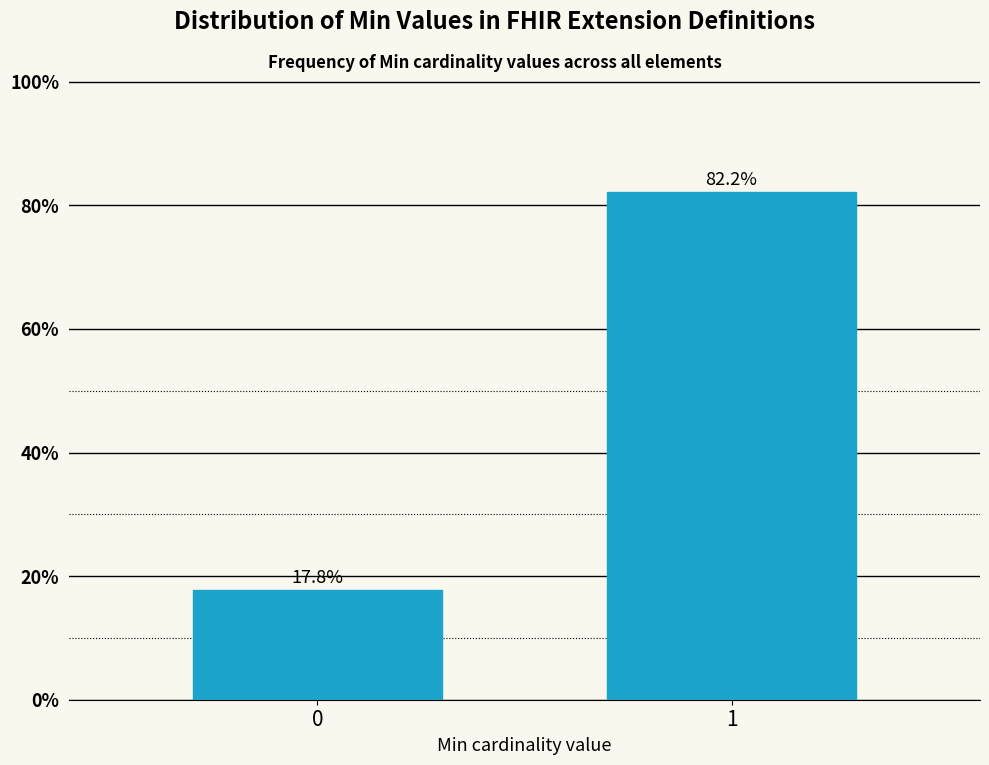

Reading left to right, extract all data points from this chart.

0=17.8	1=82.2